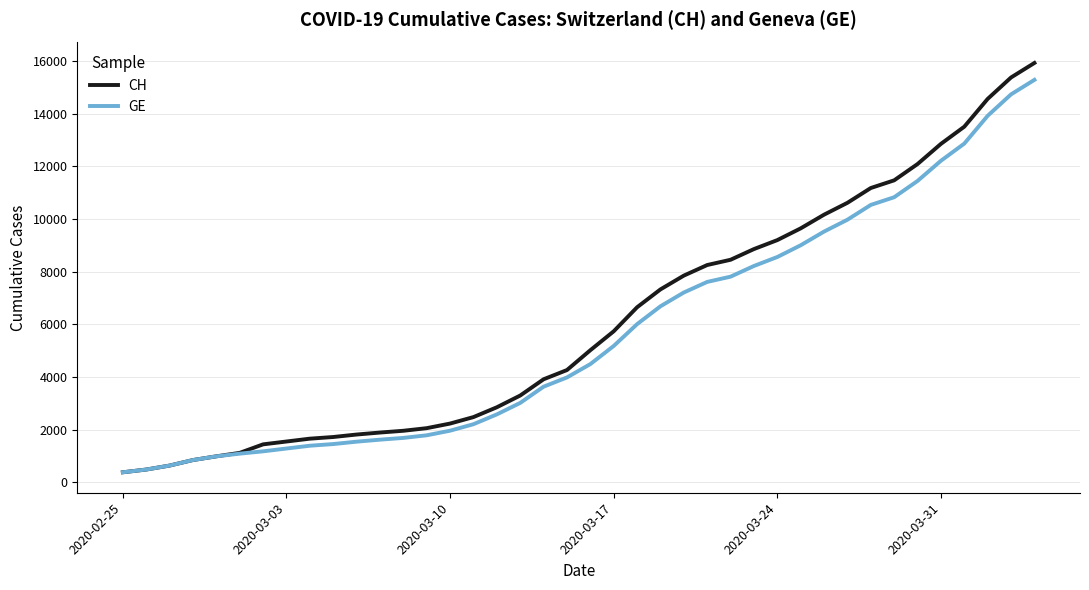

What is the minimum value shown in the chart?

375